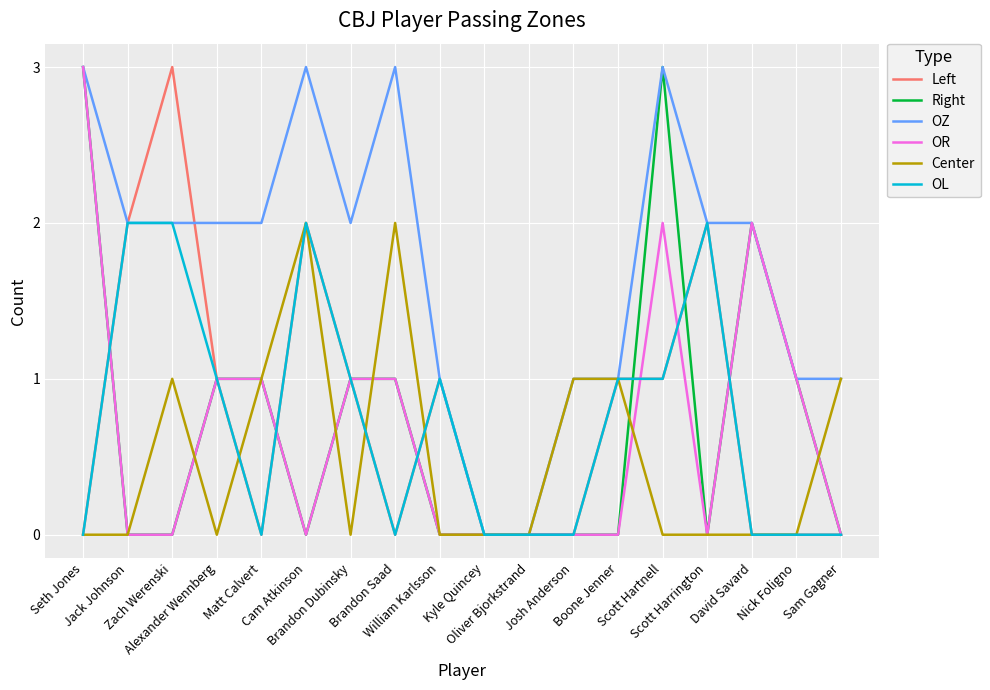

How many values in the OL series are below 1?

9